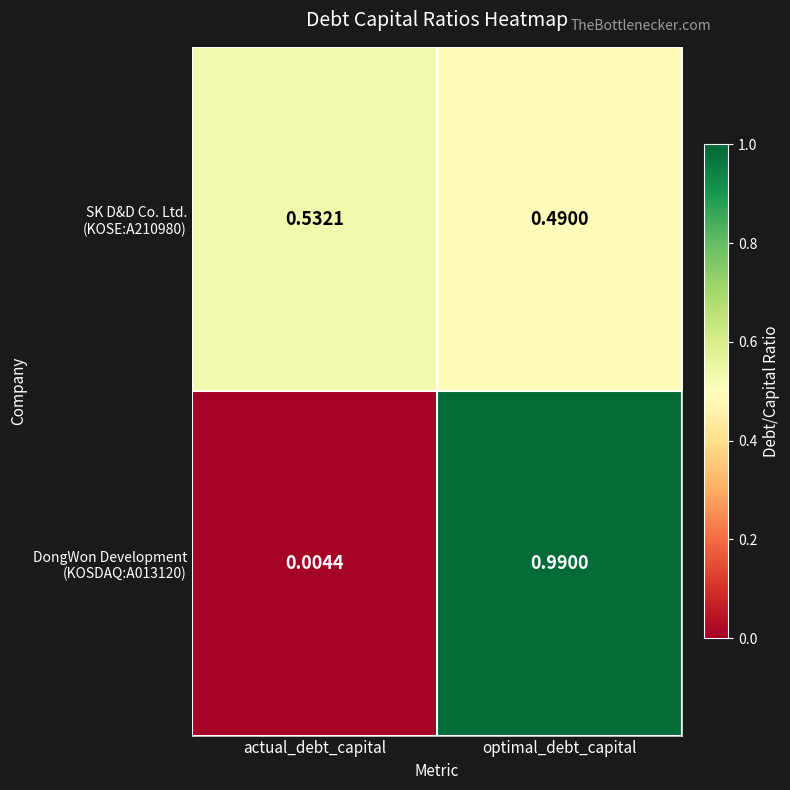

At which category does the chart reach its peak across all series?

optimal_debt_capital